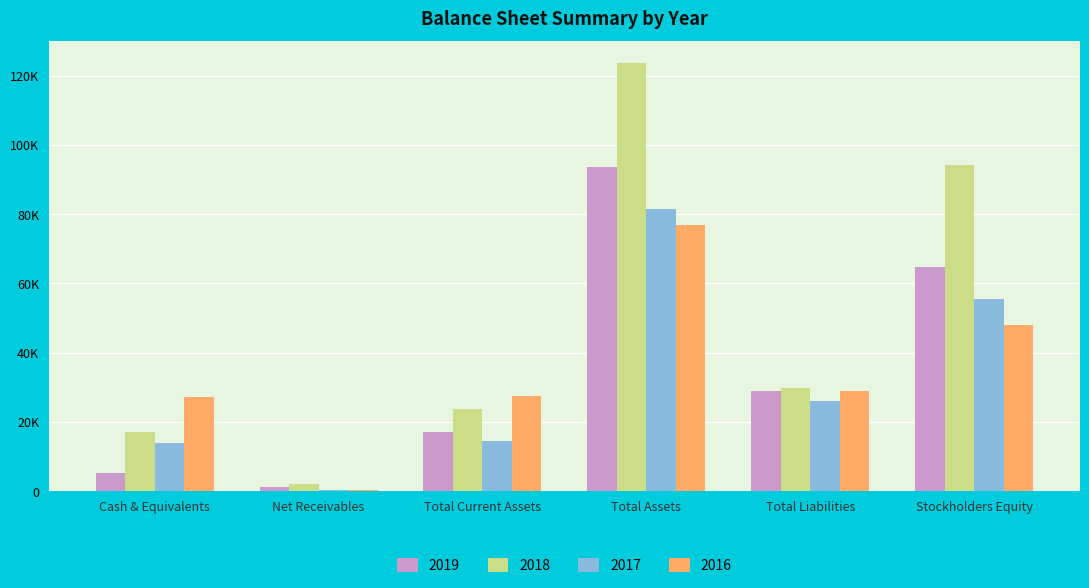

What value does the 2019 series have at Net Receivables?

1121.0